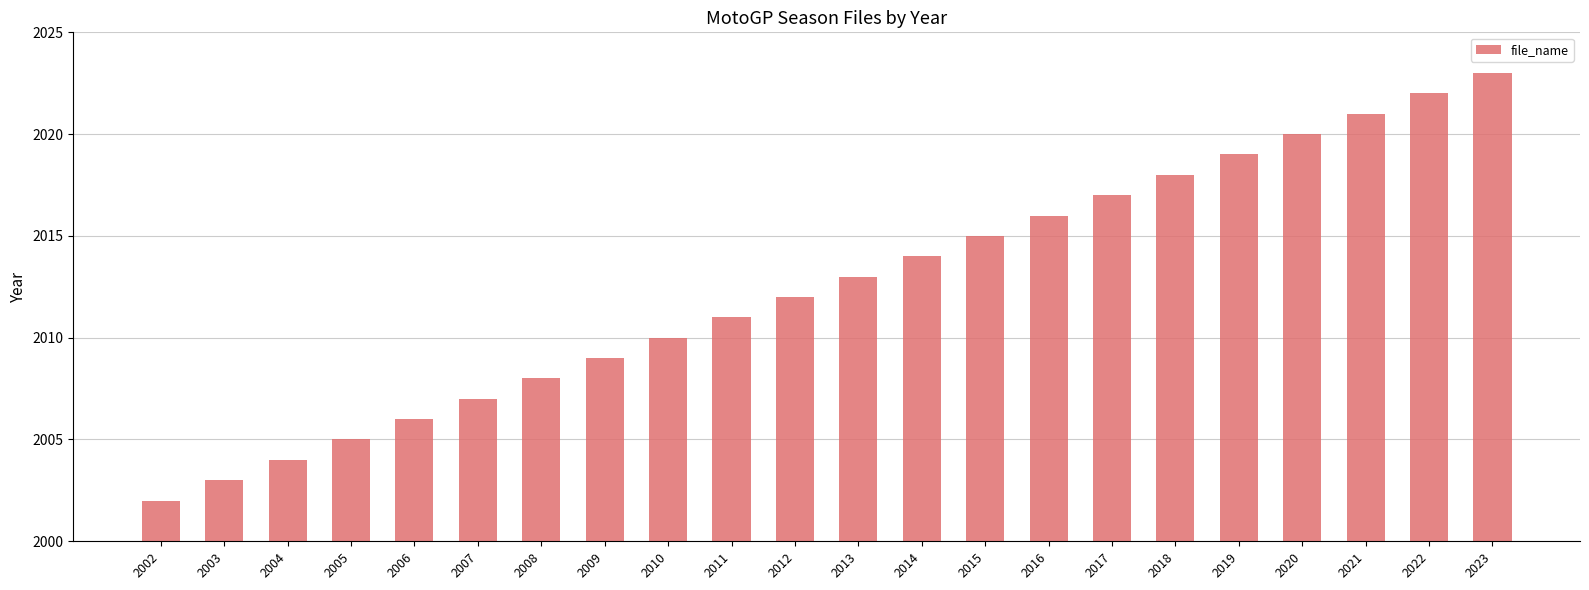

Between 2009 and 2003, which is larger?

2009